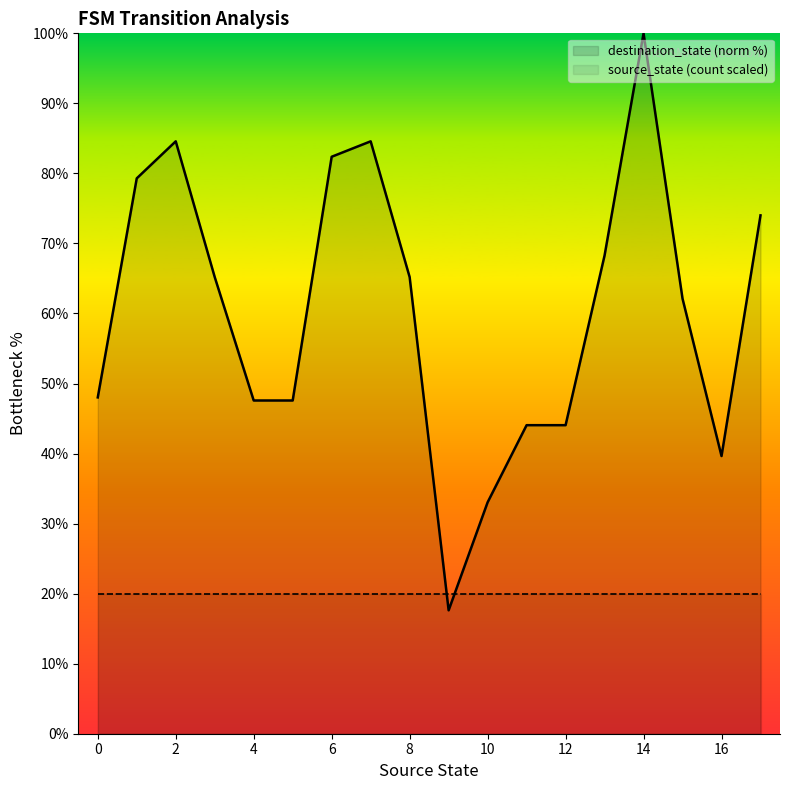

True or false: source_state (count scaled) has more than 1 interior local peaks.

False